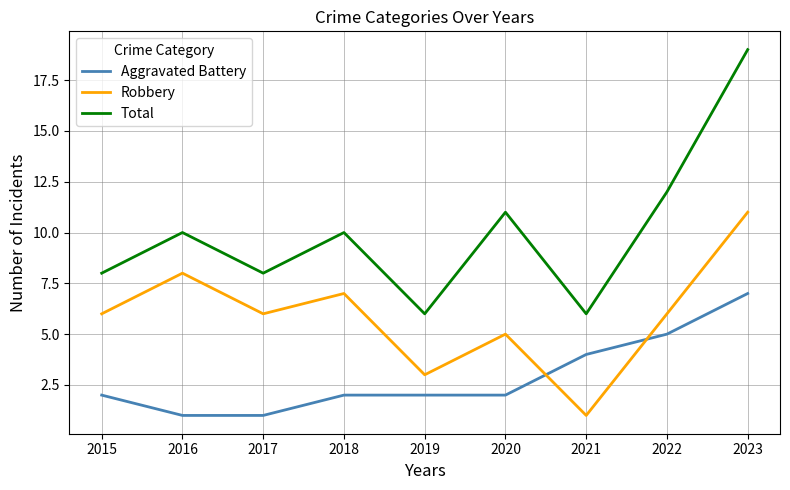

What is the difference between the second highest and second lowest values in the Total series?

6